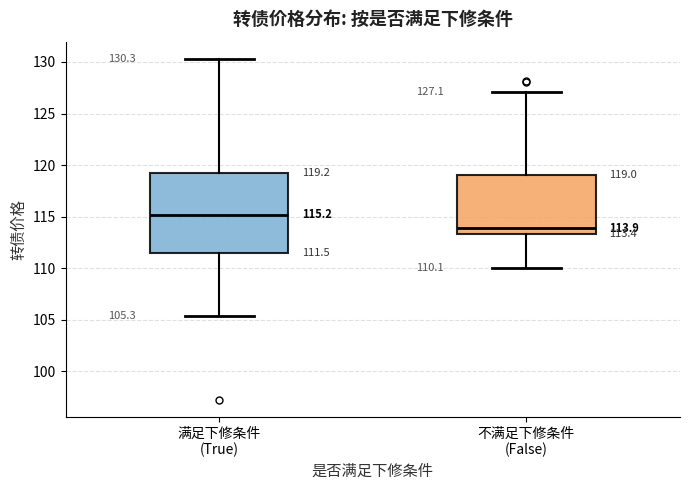

Which box has the highest median line?

满足下修条件 (True)